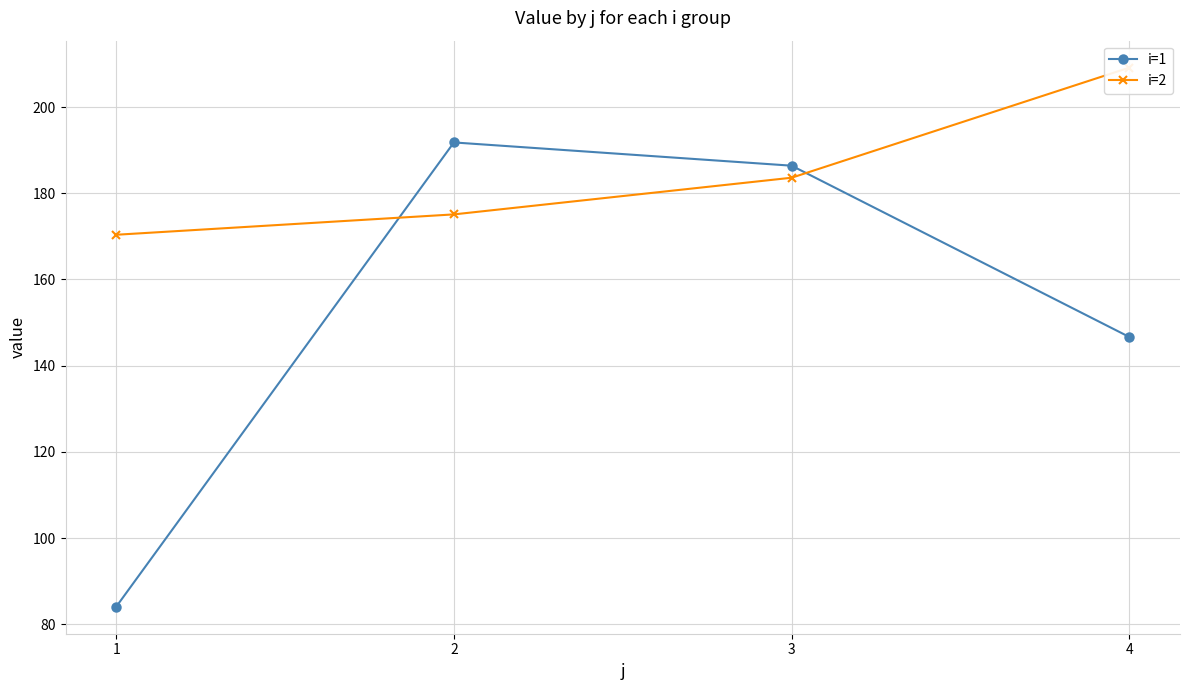

Read the i=2 value at 3.

183.6